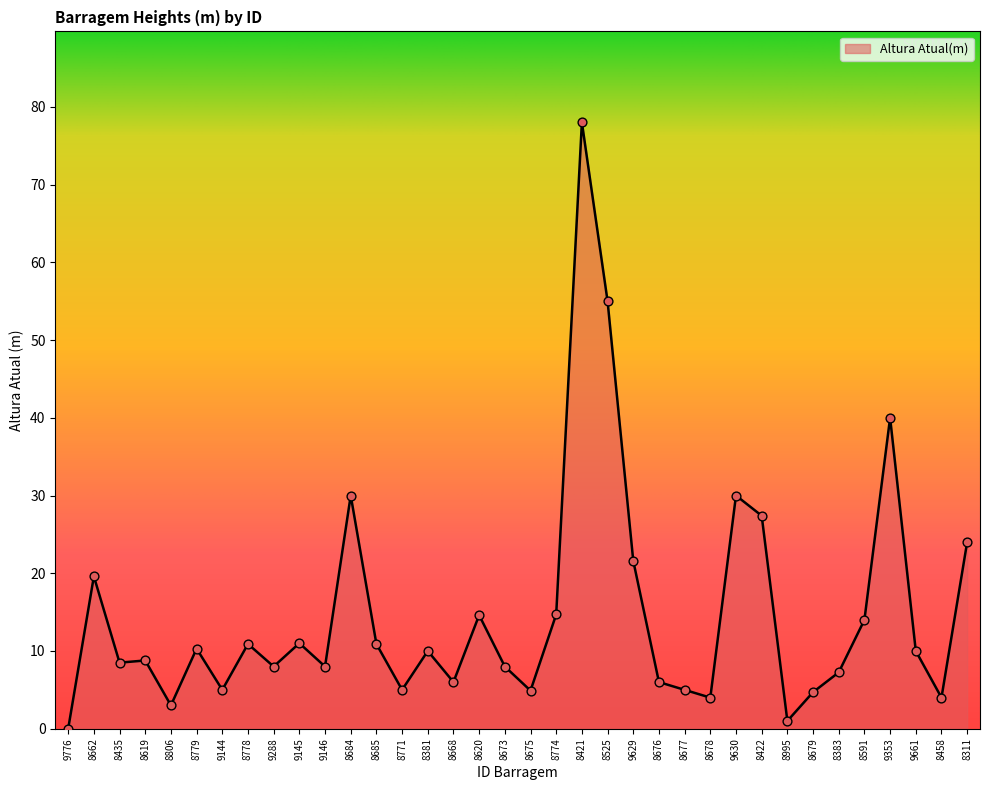

Which has a higher value, 9776 or 9145?

9145